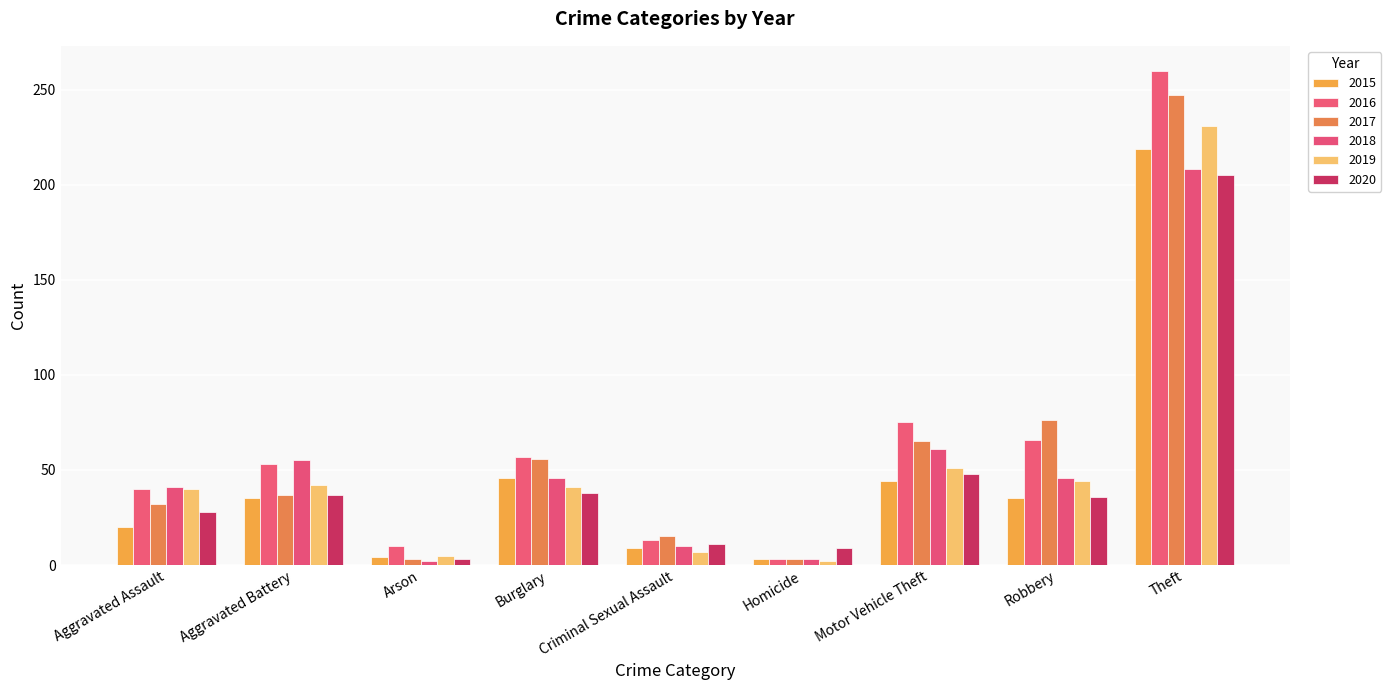

Reading left to right, what are all the values shown in this chart?

2015: Aggravated Assault=20	Aggravated Battery=35	Arson=4	Burglary=46	Criminal Sexual Assault=9	Homicide=3	Motor Vehicle Theft=44	Robbery=35	Theft=219
2016: Aggravated Assault=40	Aggravated Battery=53	Arson=10	Burglary=57	Criminal Sexual Assault=13	Homicide=3	Motor Vehicle Theft=75	Robbery=66	Theft=260
2017: Aggravated Assault=32	Aggravated Battery=37	Arson=3	Burglary=56	Criminal Sexual Assault=15	Homicide=3	Motor Vehicle Theft=65	Robbery=76	Theft=247
2018: Aggravated Assault=41	Aggravated Battery=55	Arson=2	Burglary=46	Criminal Sexual Assault=10	Homicide=3	Motor Vehicle Theft=61	Robbery=46	Theft=208
2019: Aggravated Assault=40	Aggravated Battery=42	Arson=5	Burglary=41	Criminal Sexual Assault=7	Homicide=2	Motor Vehicle Theft=51	Robbery=44	Theft=231
2020: Aggravated Assault=28	Aggravated Battery=37	Arson=3	Burglary=38	Criminal Sexual Assault=11	Homicide=9	Motor Vehicle Theft=48	Robbery=36	Theft=205